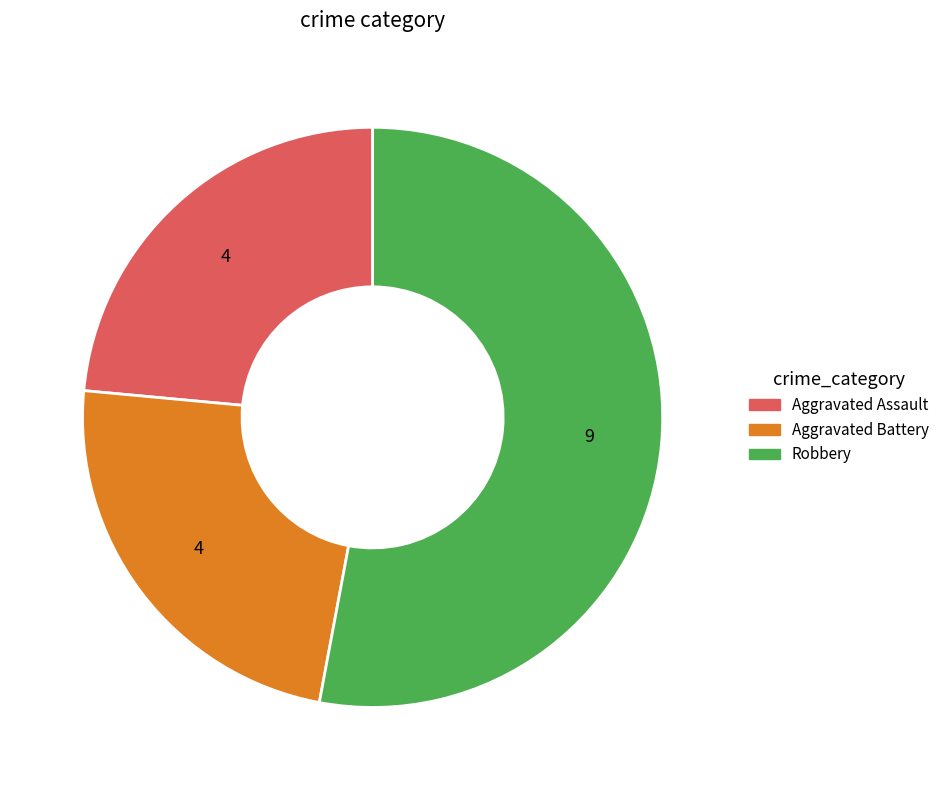

Is there a majority slice in this chart?

Yes